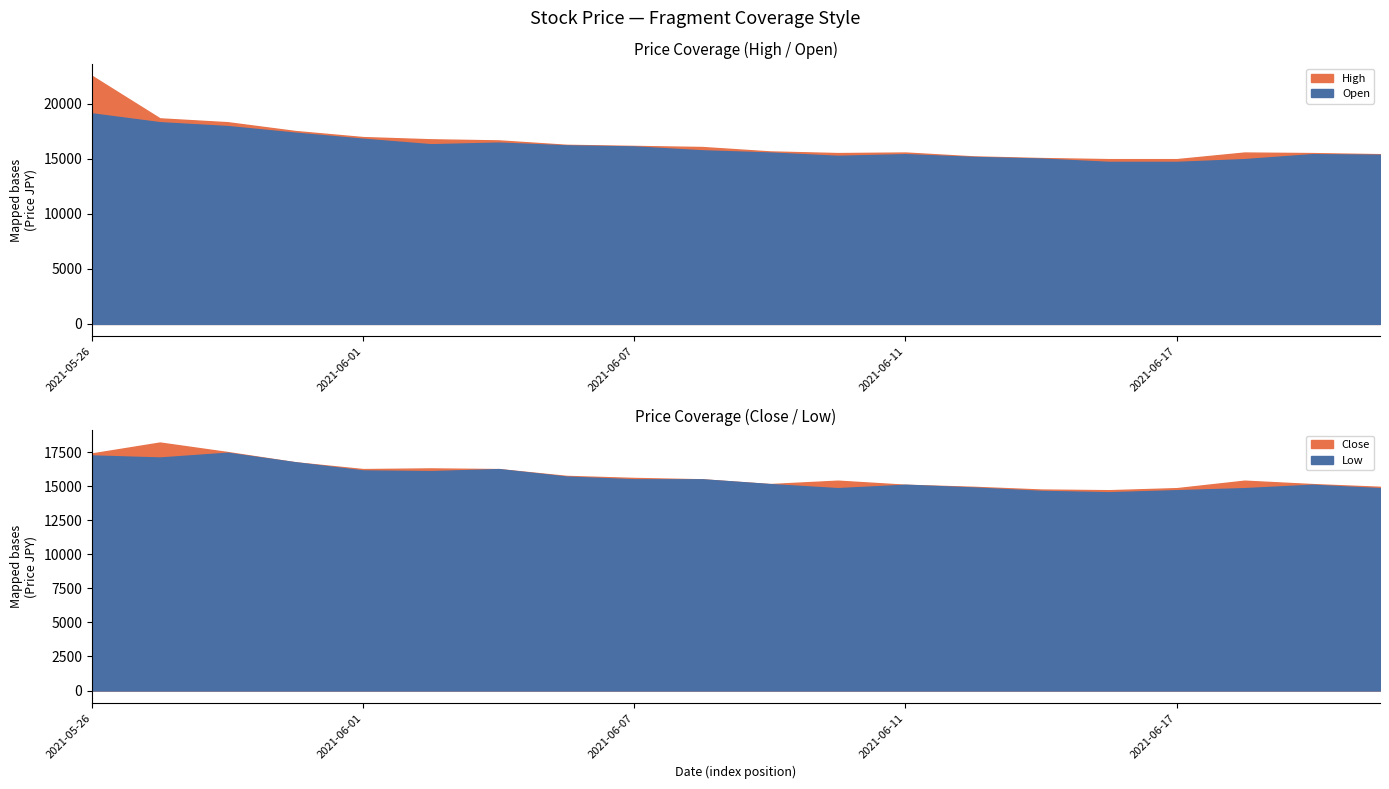

The value of High at 2021-06-16 is 14950. True or false?

True